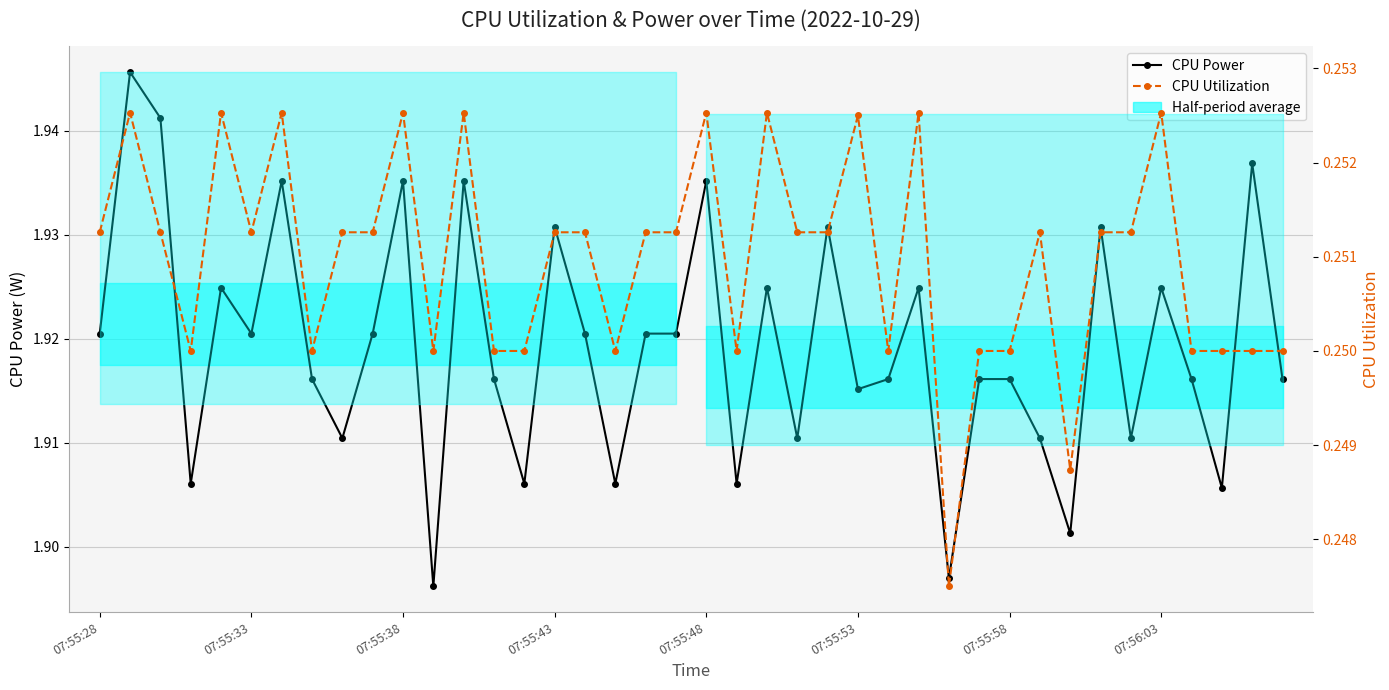

The value of CPU Power at 31 is 1.9. True or false?

True